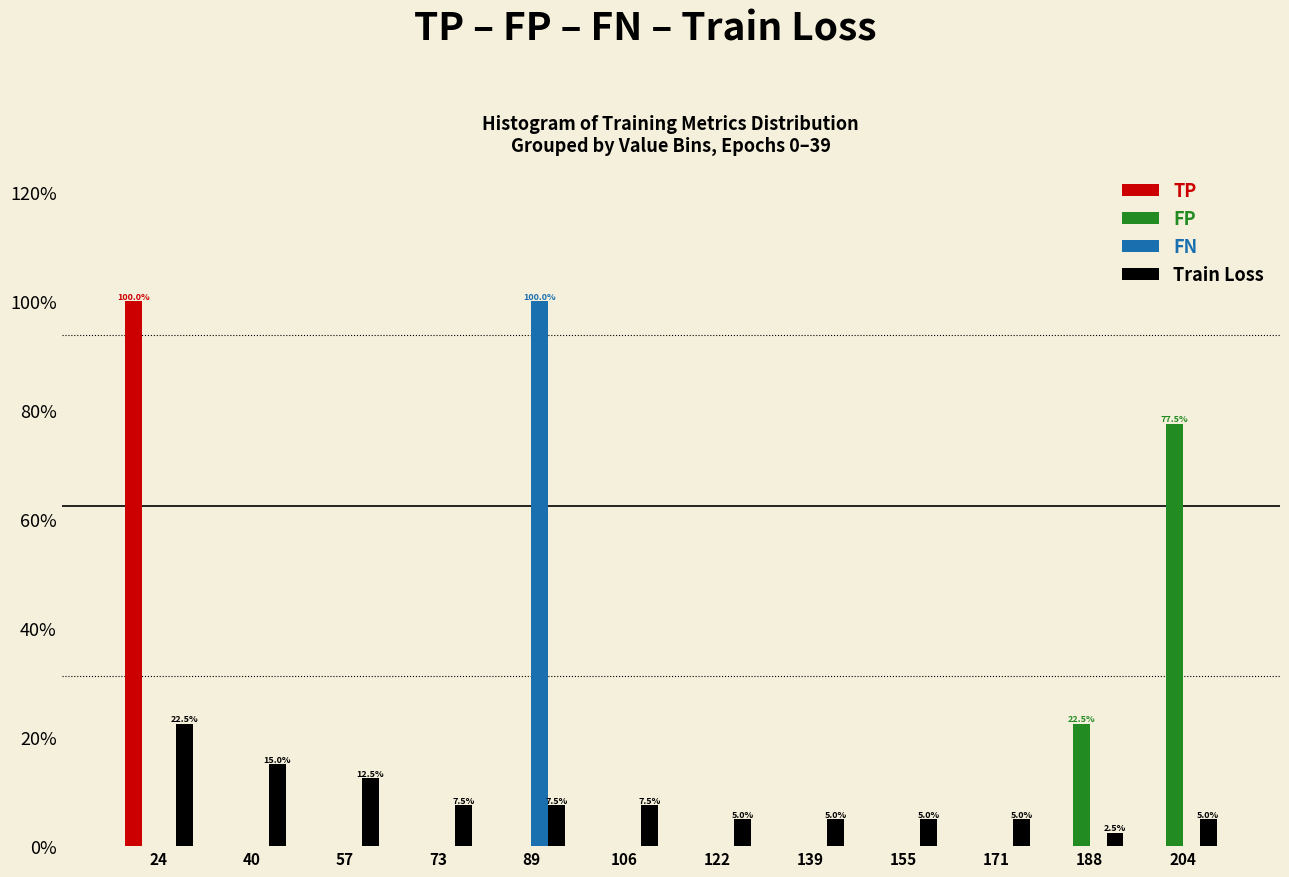

In the FN series, which range on the x-axis has the tallest bar?

82 to 98